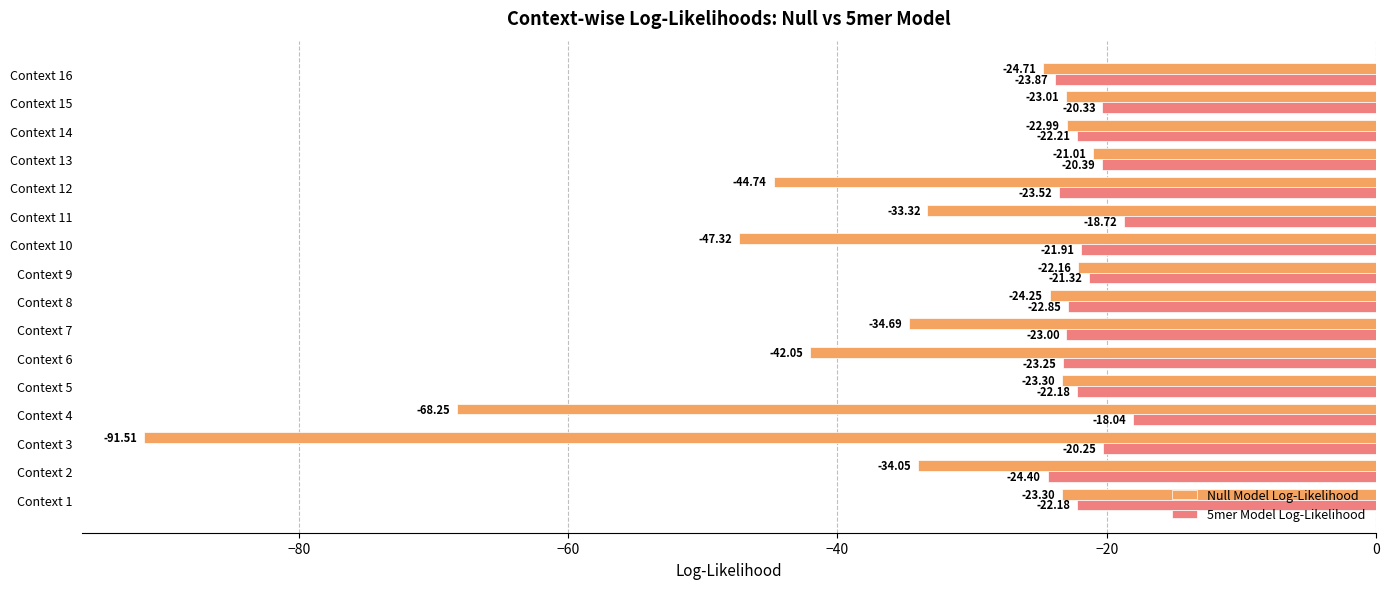

What are all the series names shown in the legend?

Null Model Log-Likelihood, 5mer Model Log-Likelihood